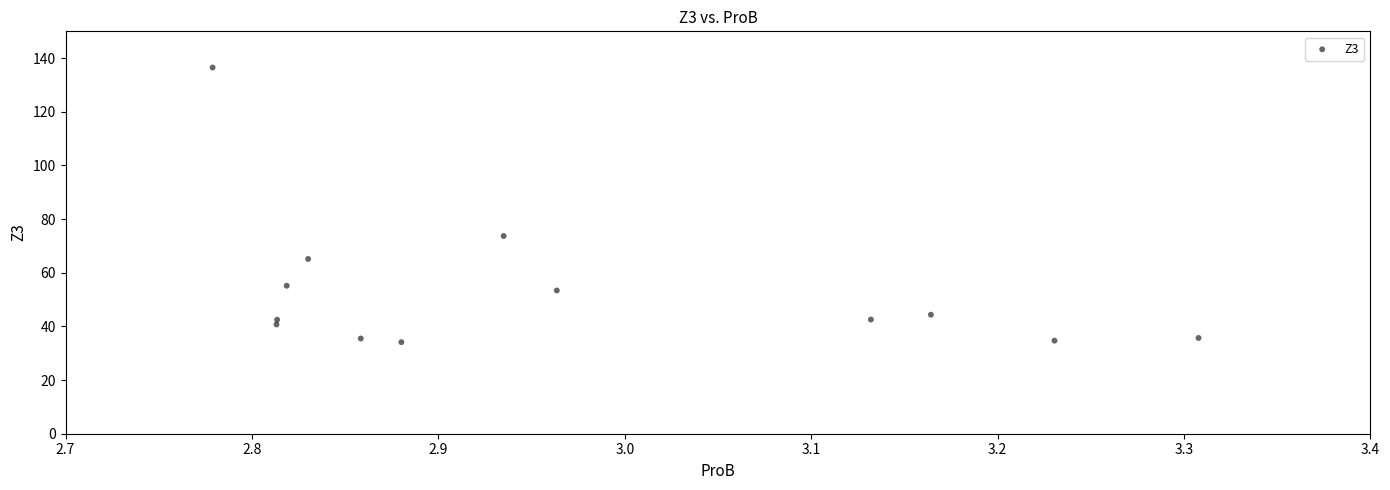

What is the range of Y values (max minus min)?

102.4